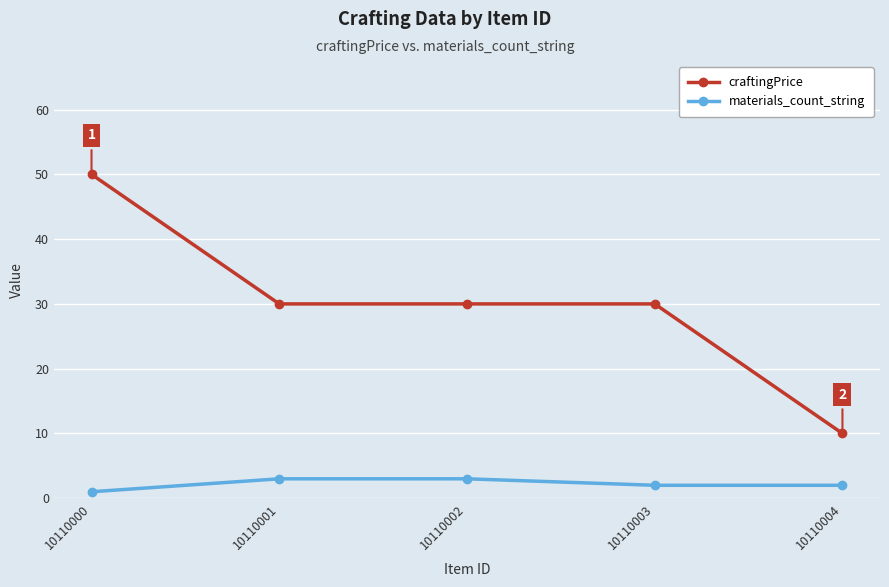

What is the sum of the craftingPrice values at 10110002 and 10110003?

60